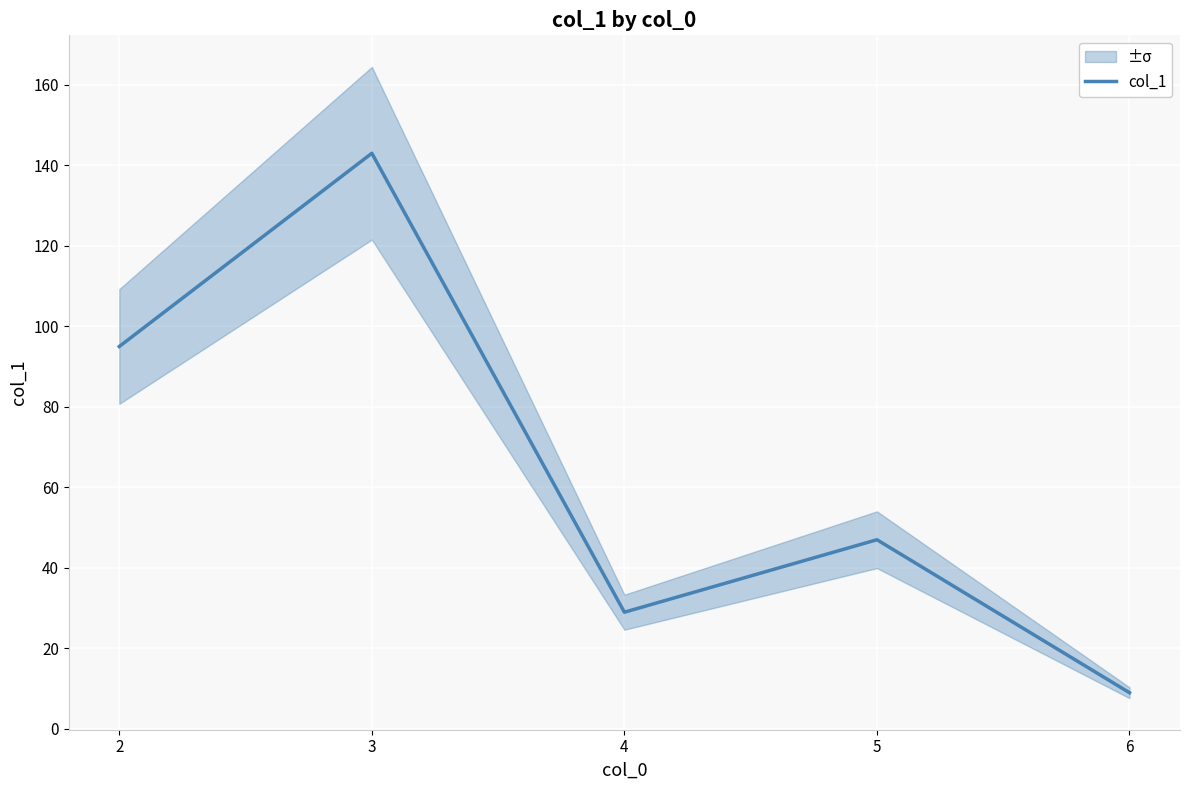

How many lines are shown in the chart?

1